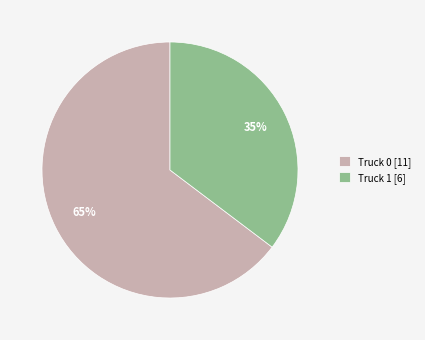

Between Truck 1 and Truck 0, which is larger?

Truck 0